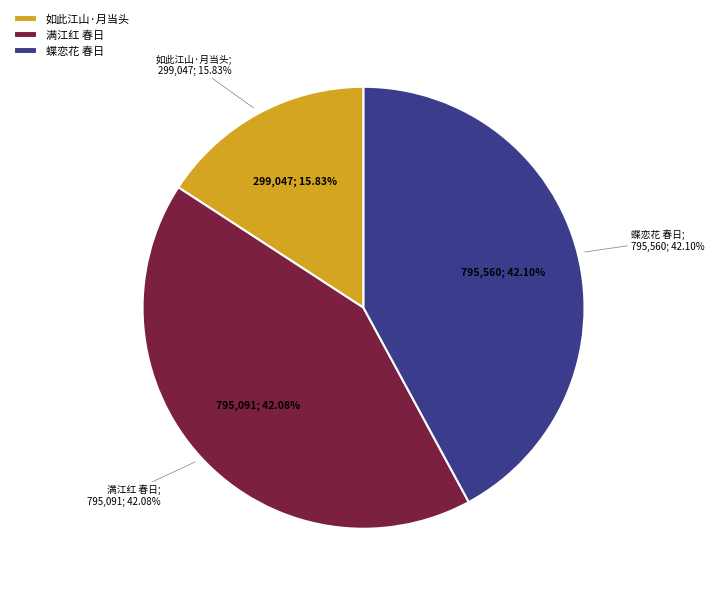

Is there any slice that represents more than half of the pie?

No